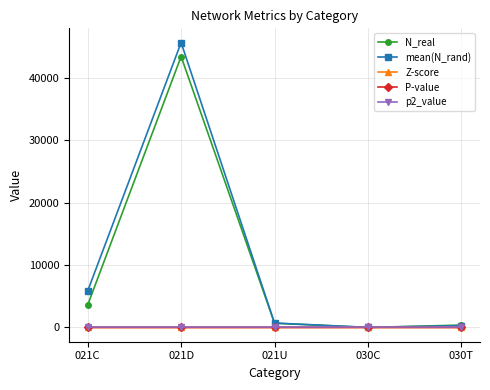

What is the minimum value shown in the chart?

-4.1